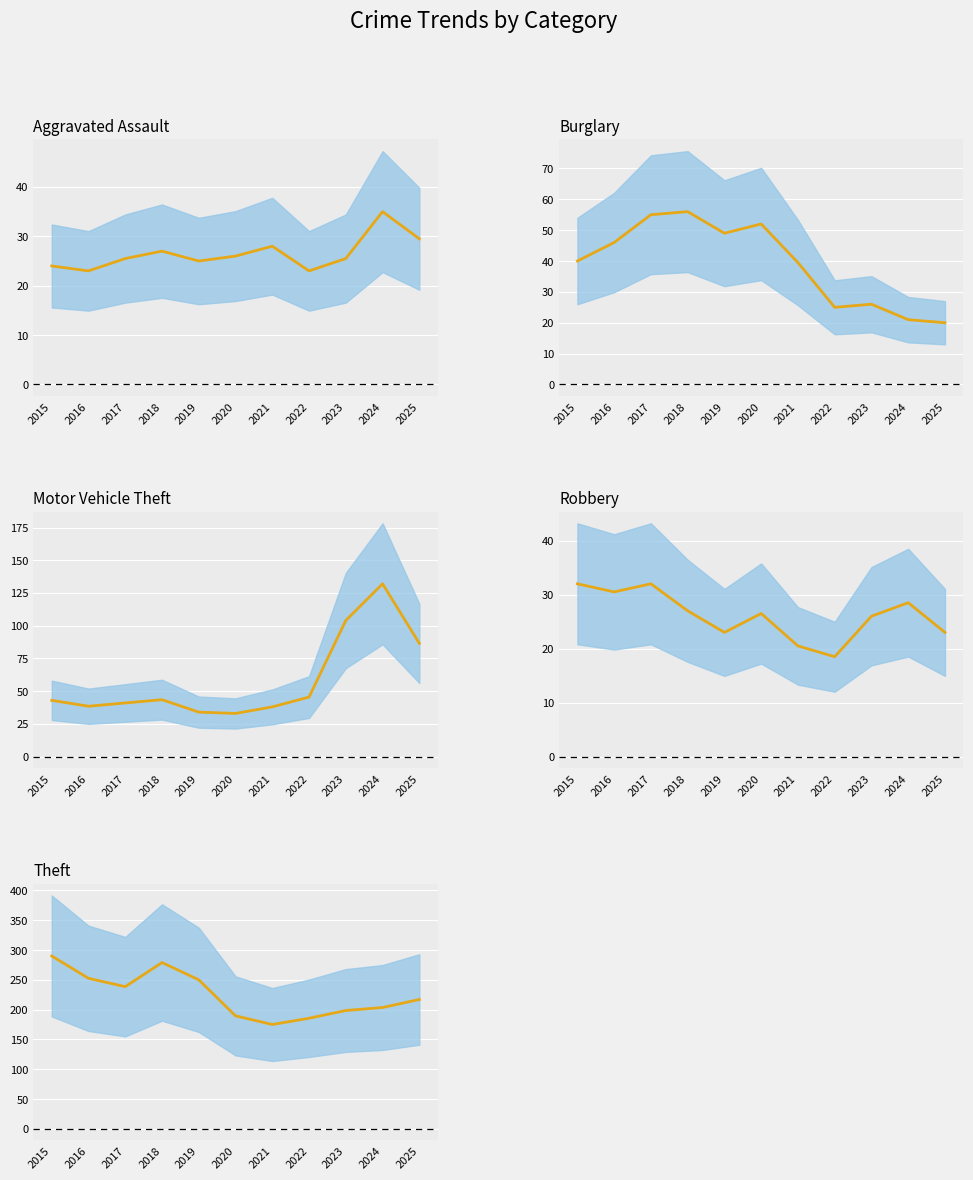

Where is the first local minimum for Aggravated Assault (mean)?

2016